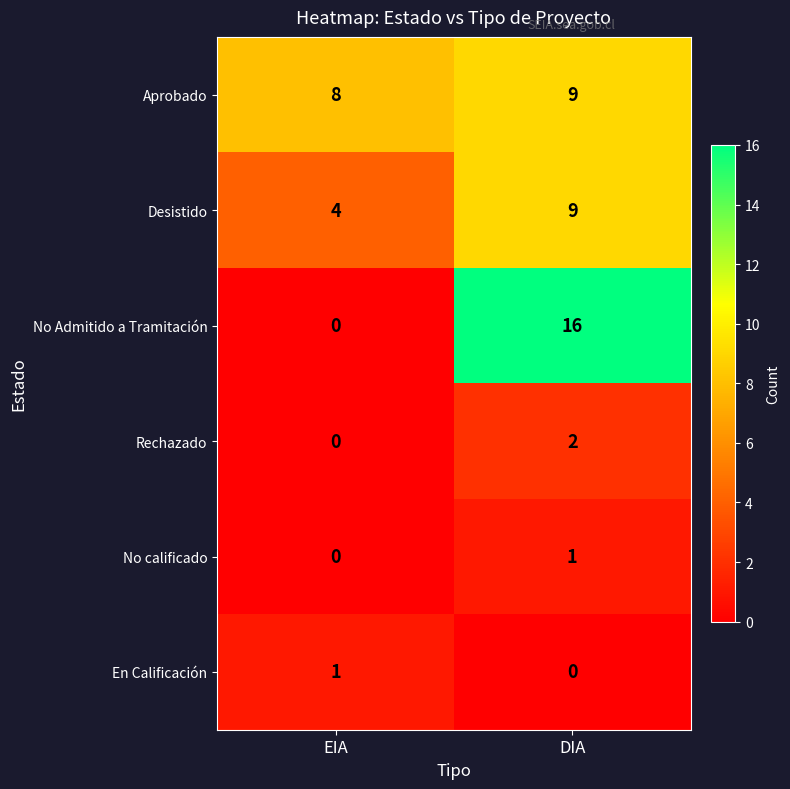

What is the spread (max minus min) of values at EIA?

8